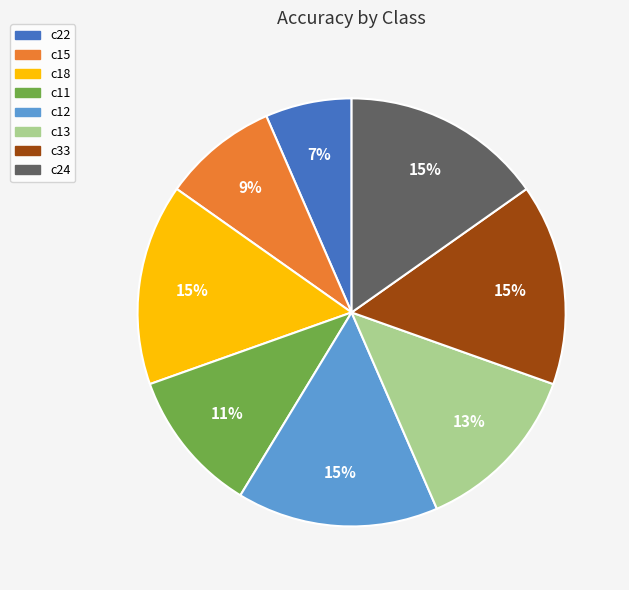

Is c11 the majority of the pie?

No